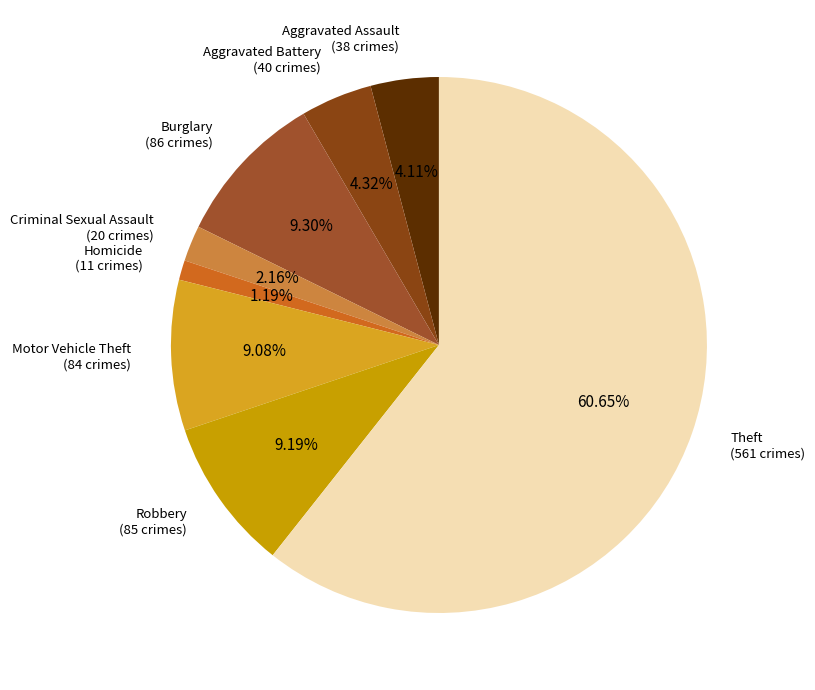

To the nearest percent, what is the difference between the largest and smallest slice percentages?

59%